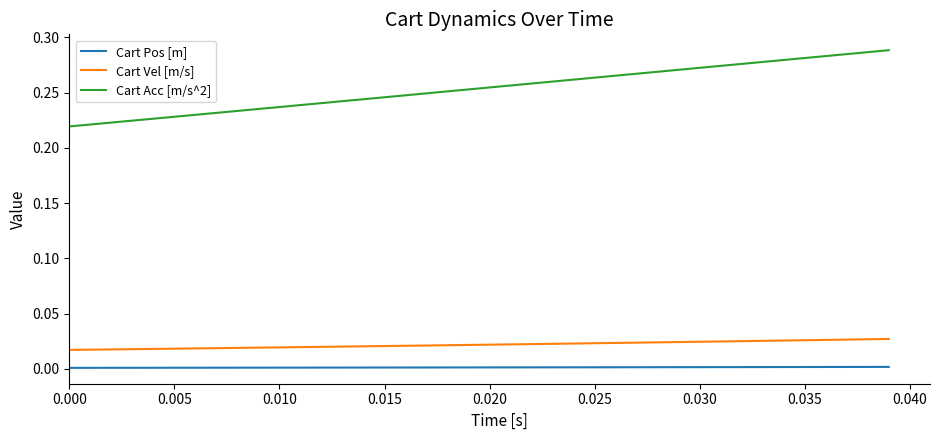

How many Cart Pos [m] values are between 0 and 1?

40